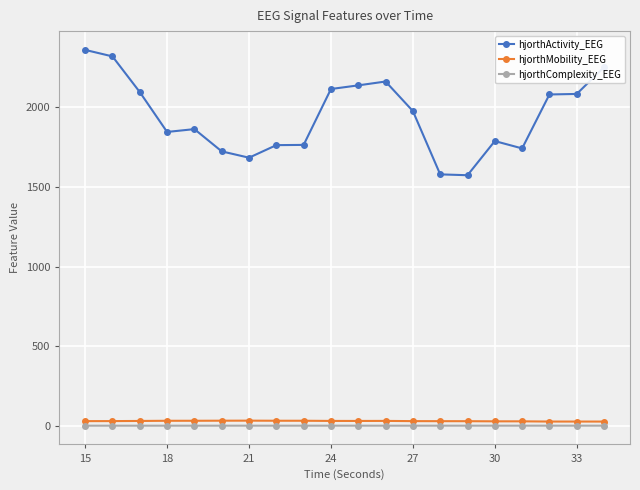

How many data points in hjorthActivity_EEG are less than 1977?

10